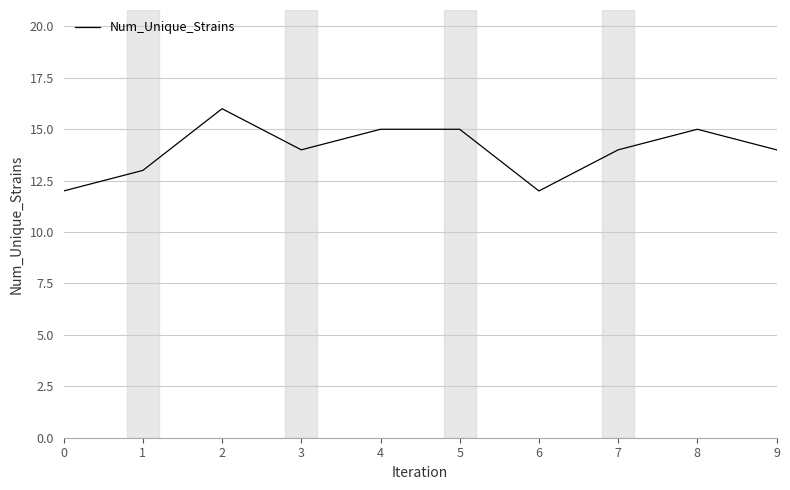

What is the smallest value displayed?

12